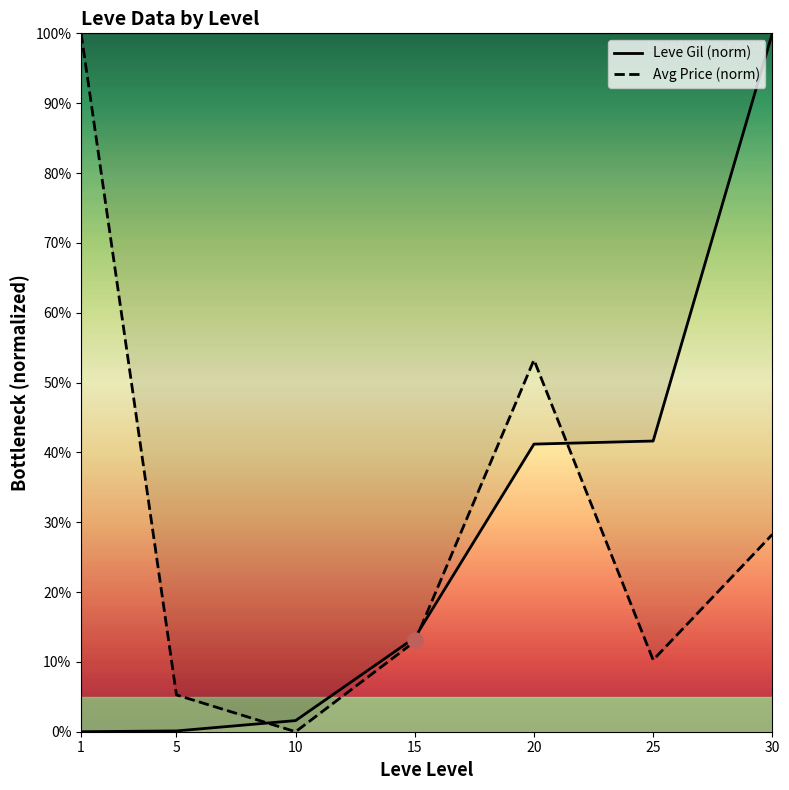

What are all the series names shown in the legend?

Leve Gil (norm), Avg Price (norm)